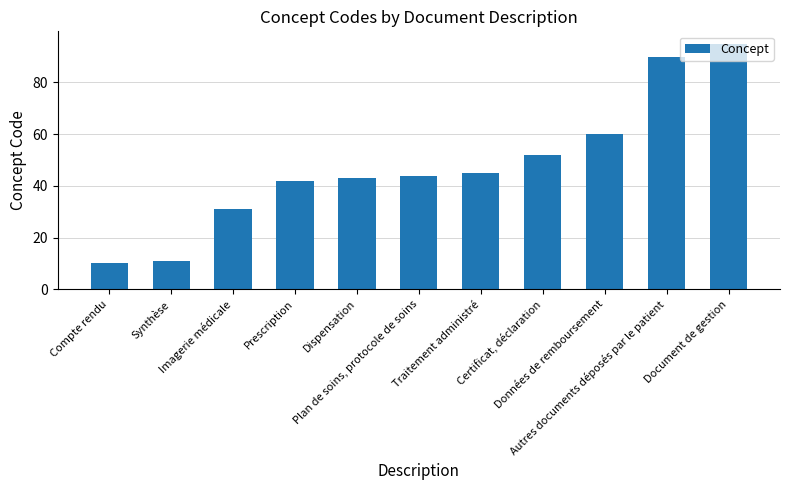

Where is the data nearest to the value 52?

Certificat, déclaration